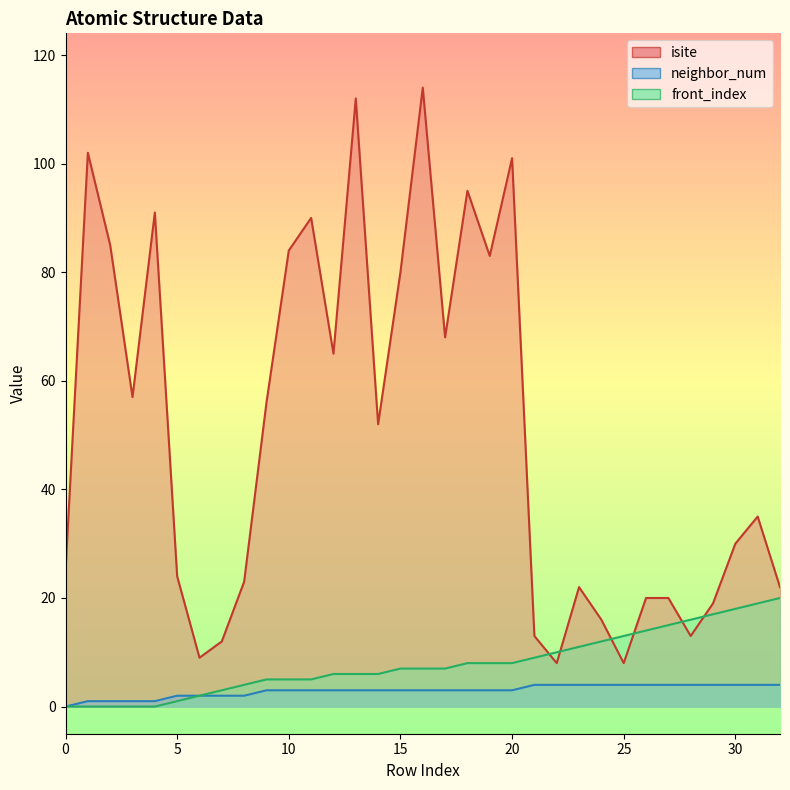

Where is front_index nearest to the value 10?

22